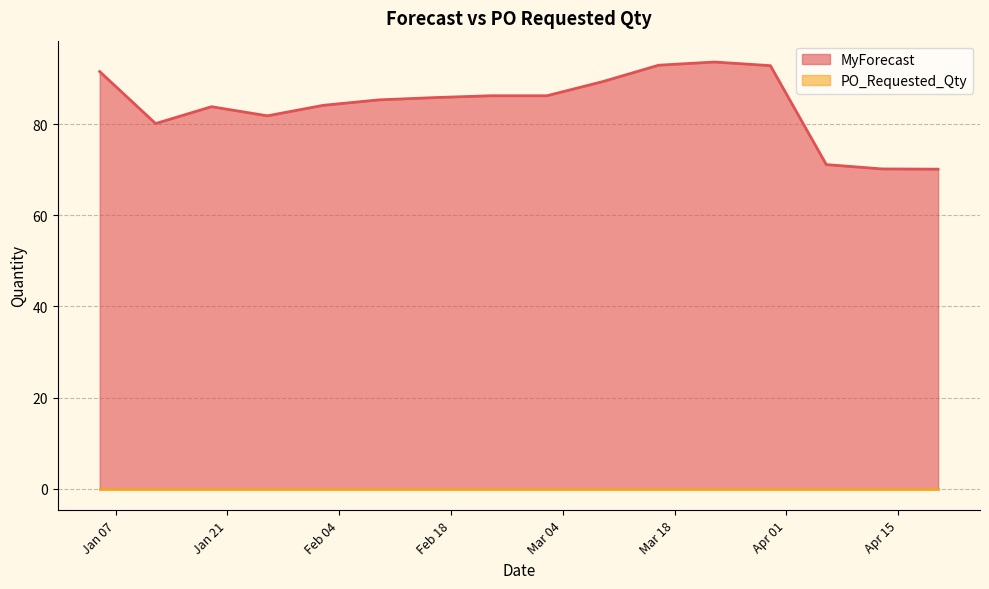

True or false: there are more than 2 points higher than both neighbors.

False